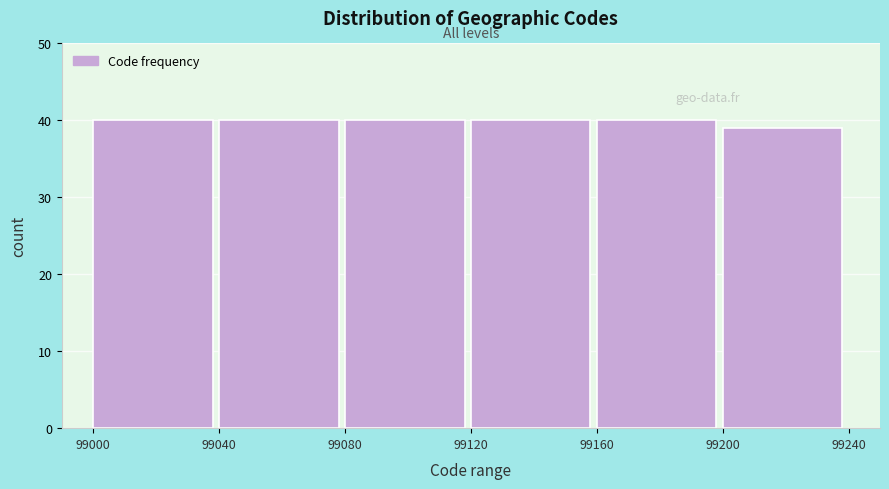

Reading right to left, list all the values displayed in this chart.

39	40	40	40	40	40